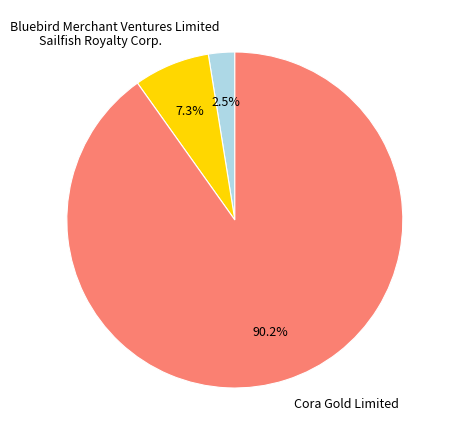

Rank the categories by value from lowest to highest.

Bluebird Merchant Ventures Limited, Sailfish Royalty Corp., Cora Gold Limited